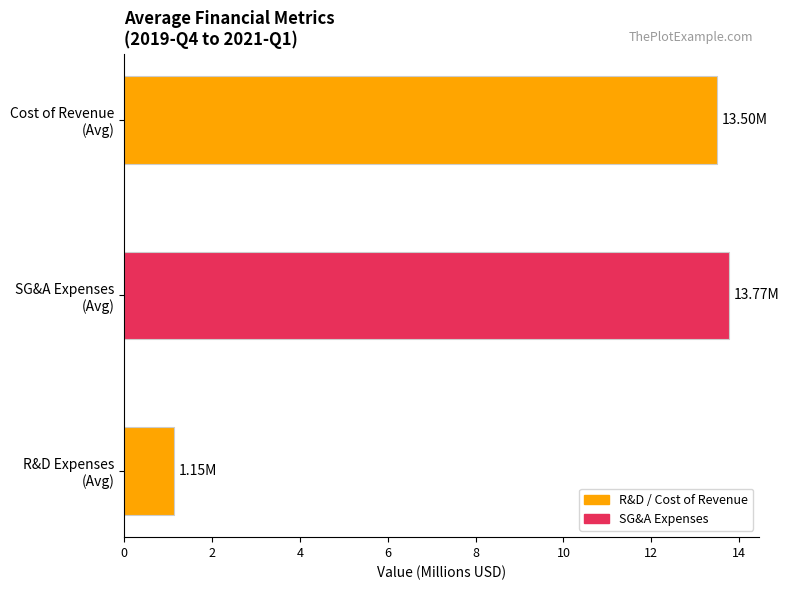

What is the sum of all values?

28.4